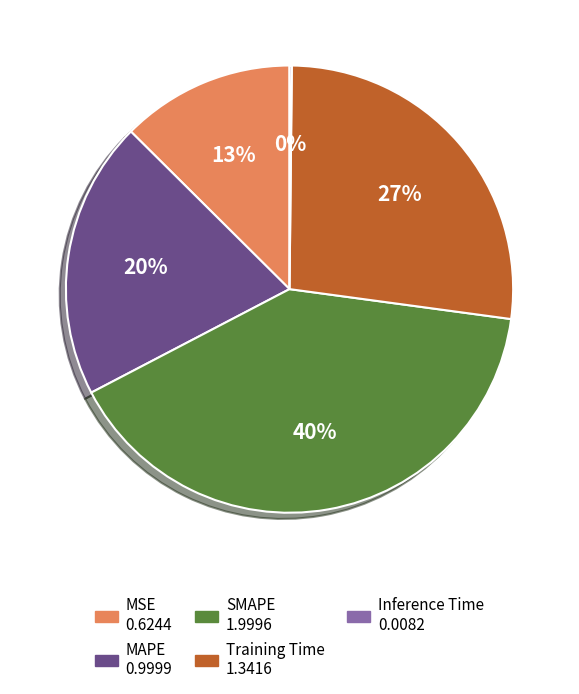

To the nearest percent, what is the combined percentage of SMAPE and MSE?

53%